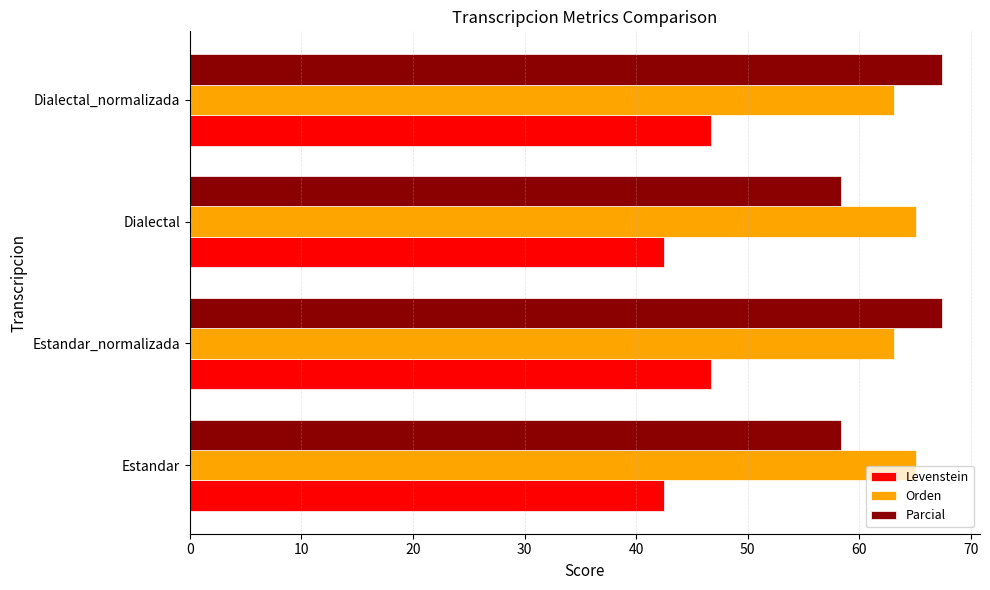

What is the total value across all series at Dialectal_normalizada?

177.3